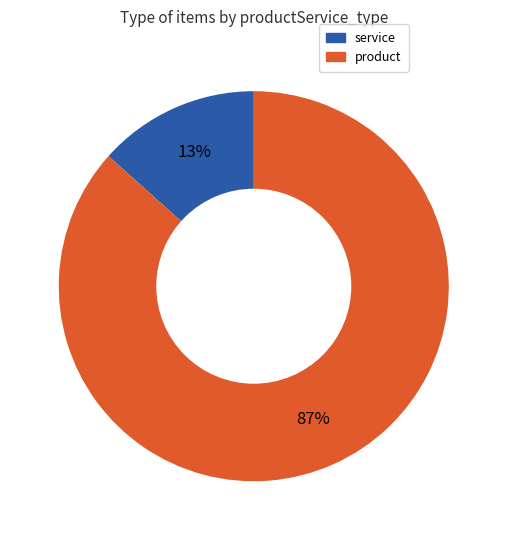

To the nearest percent, what is the average slice percentage?

50%